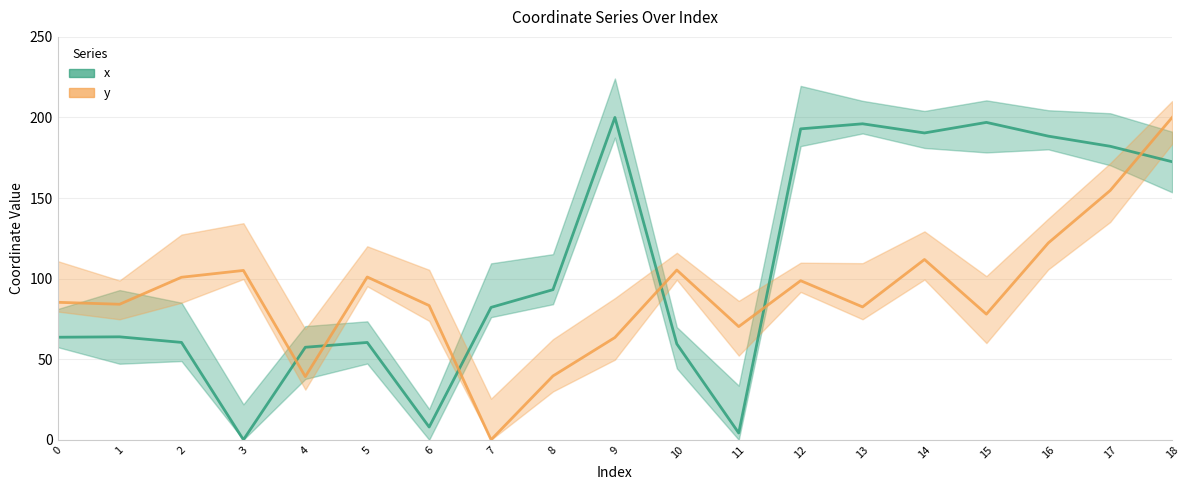

Rank the series at 8 from lowest to highest value.

y, x